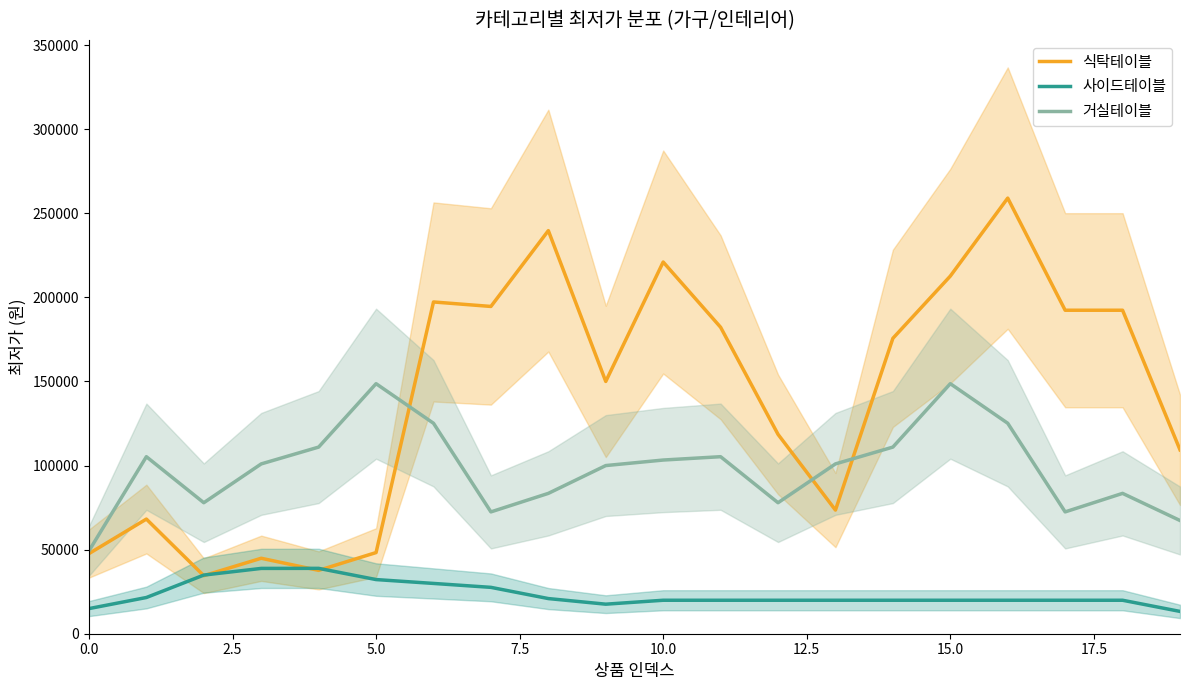

Rank the series at 10 from lowest to highest value.

사이드테이블, 거실테이블, 식탁테이블